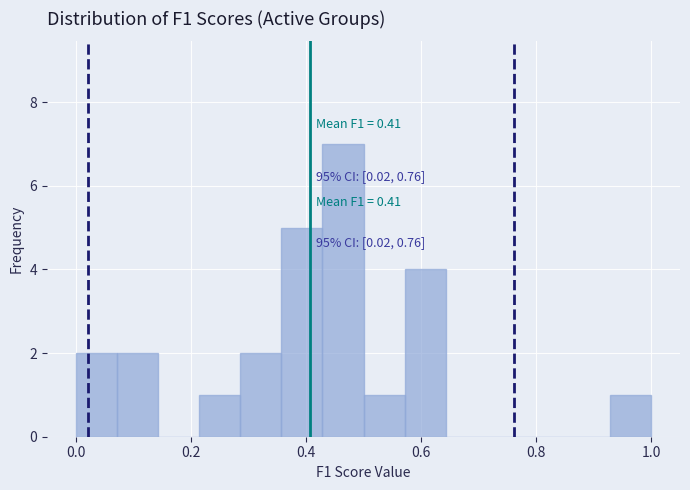

Around what value on the x-axis is the tallest bar? Give the approximate position of its centre, as read against the axis.

0.46